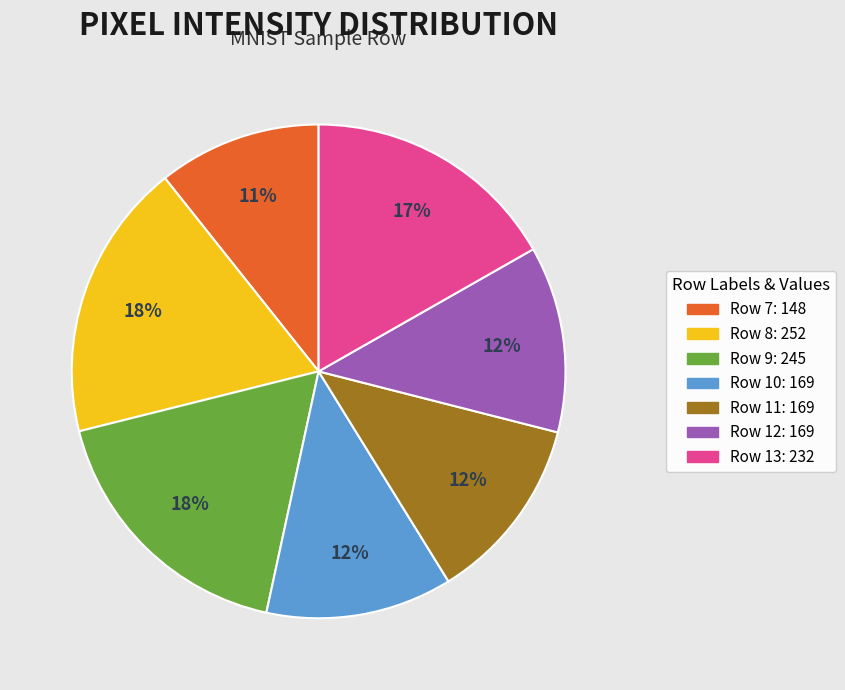

Count the number of slices in the pie.

7